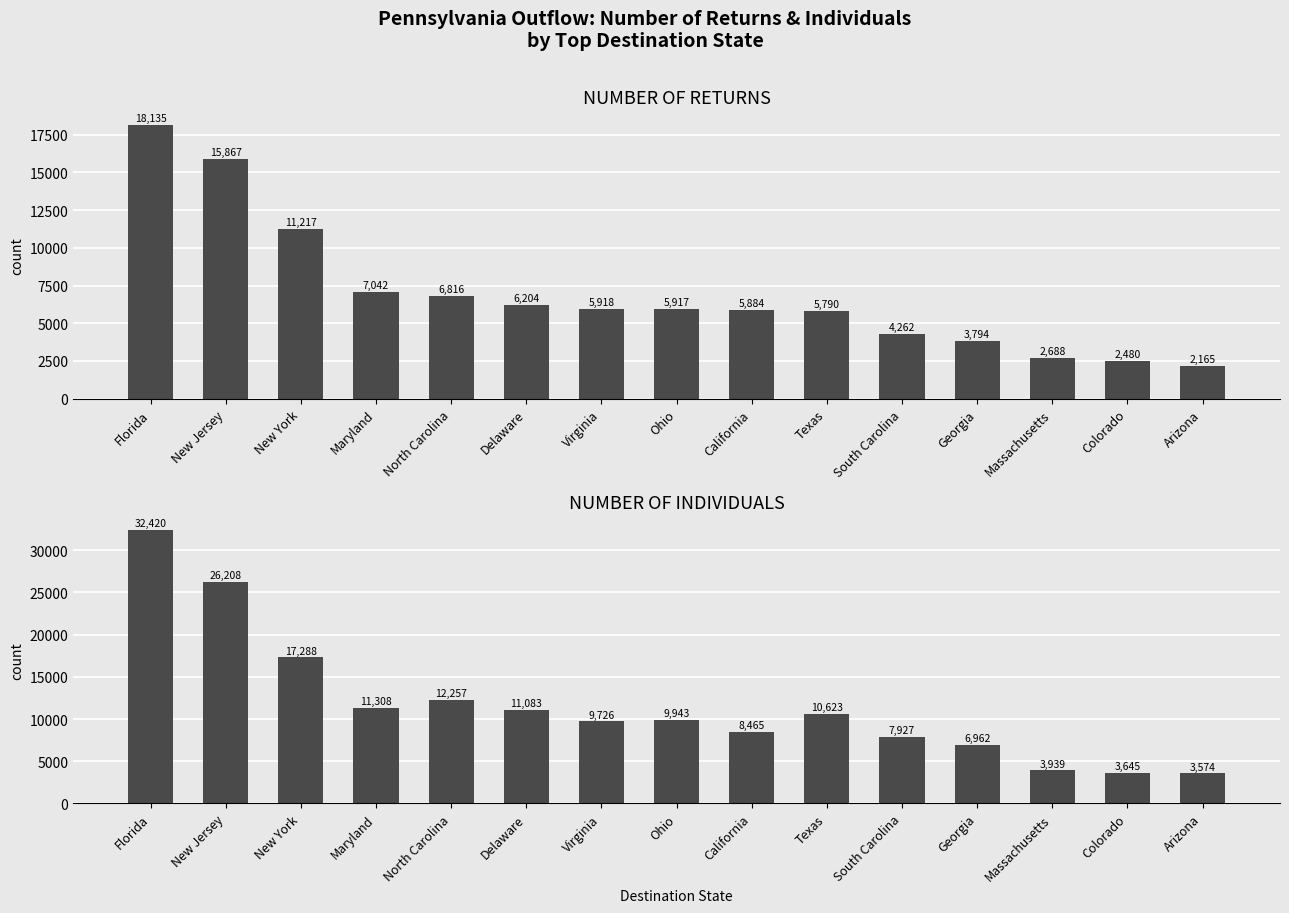

What is the value of the Number of returns bar at the 15th from the left?

2165